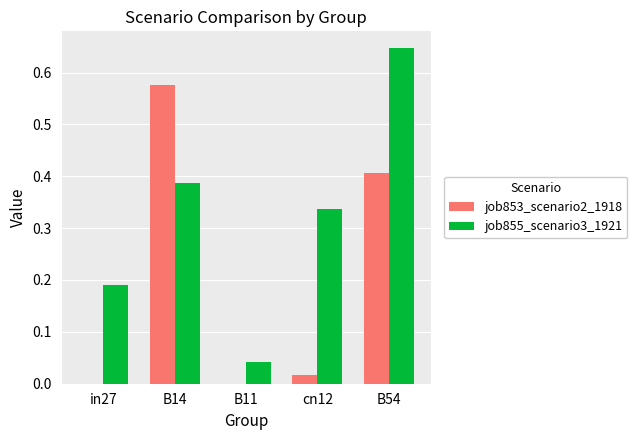

What is the sum of the job855_scenario3_1921 values at B54 and in27?

0.8